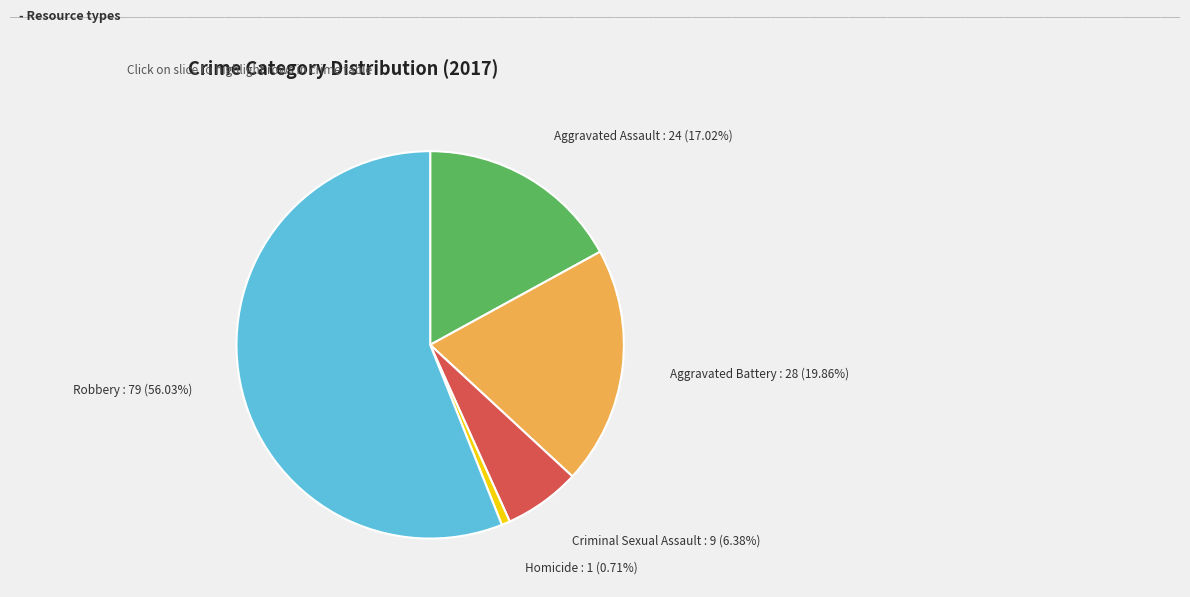

Does any single category account for the majority?

Yes